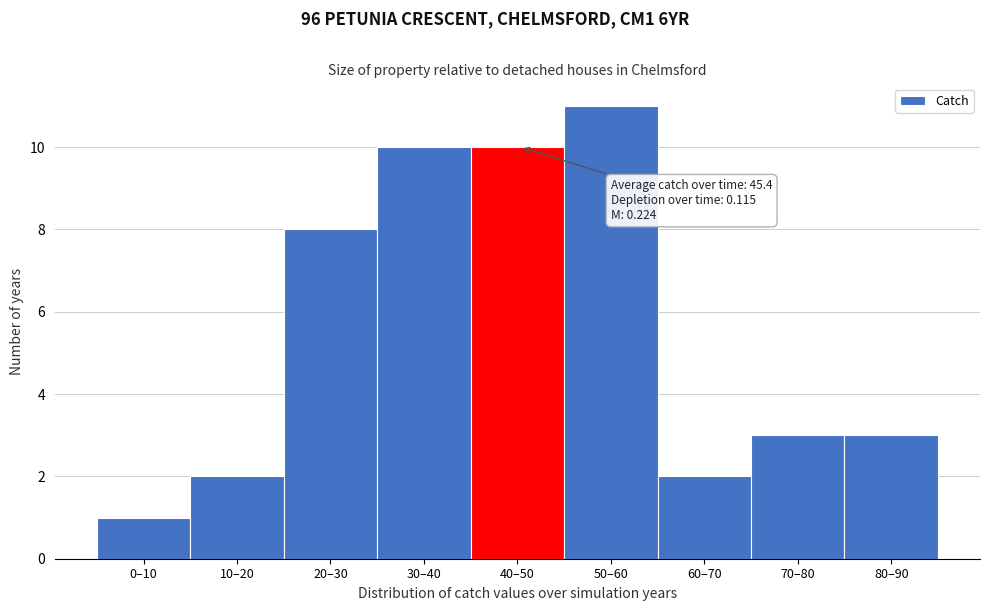

Reading left to right, list all the values displayed in this chart.

1	2	8	10	10	11	2	3	3